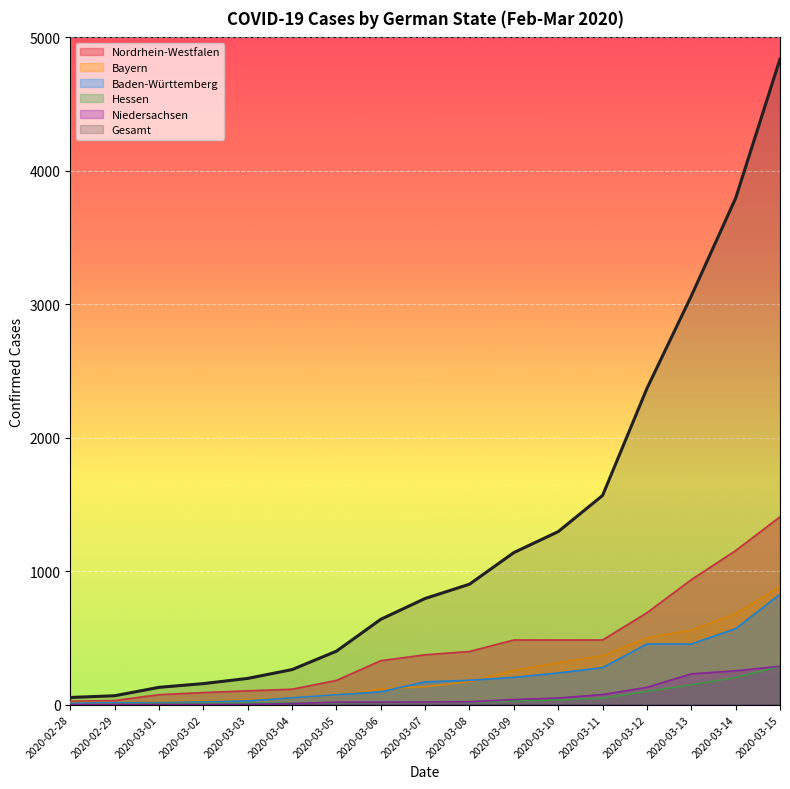

At which label is Niedersachsen closest to 143?

2020-03-12